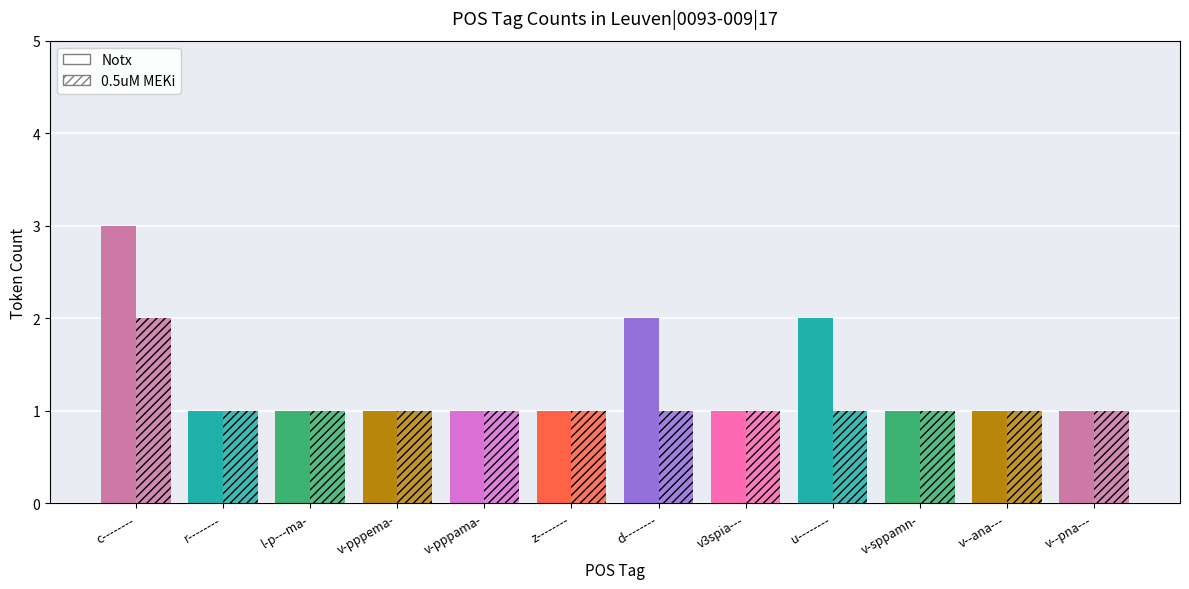

What is the label of the 6th bar from the right?

d--------